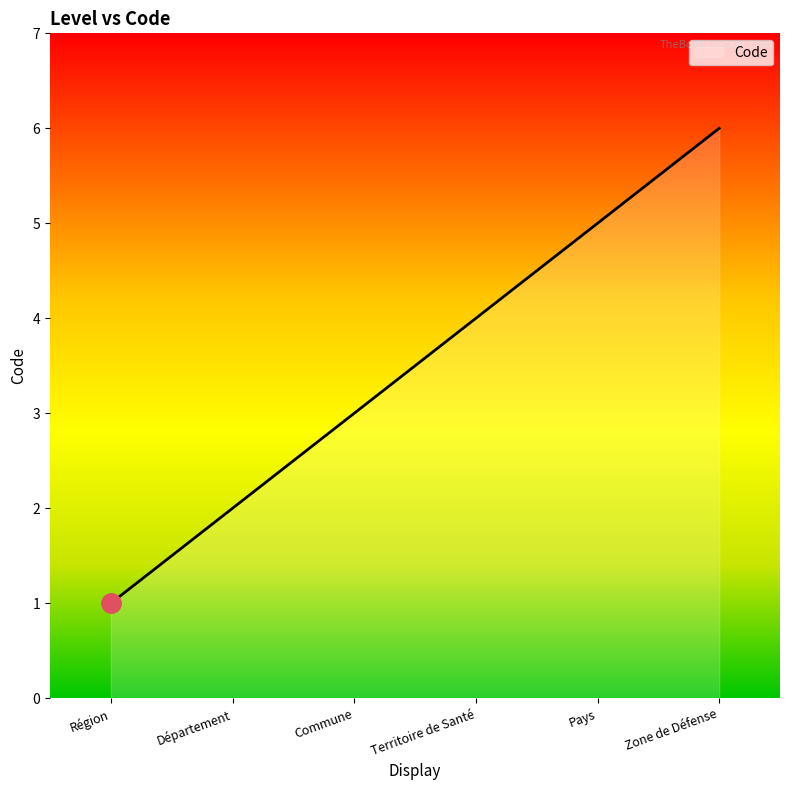

What is the maximum value shown in the chart?

6.0